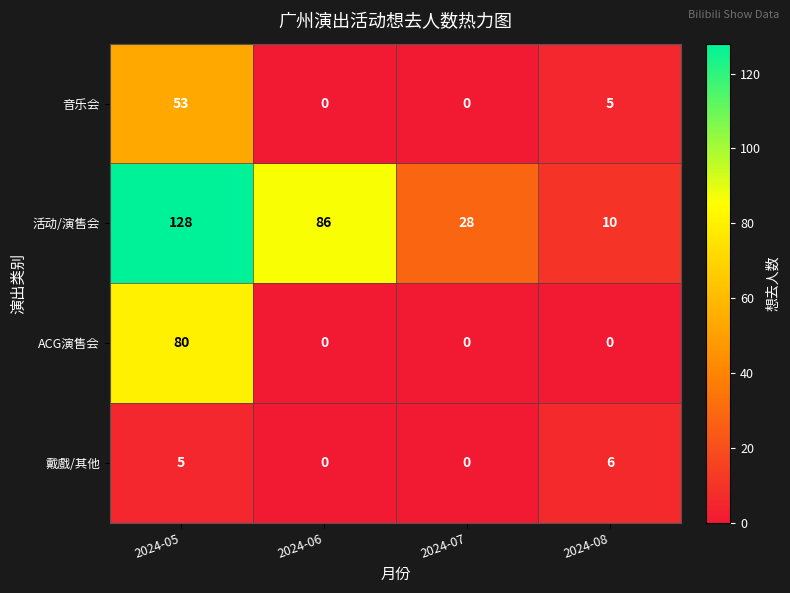

What is the spread (max minus min) of values at 2024-07?

28